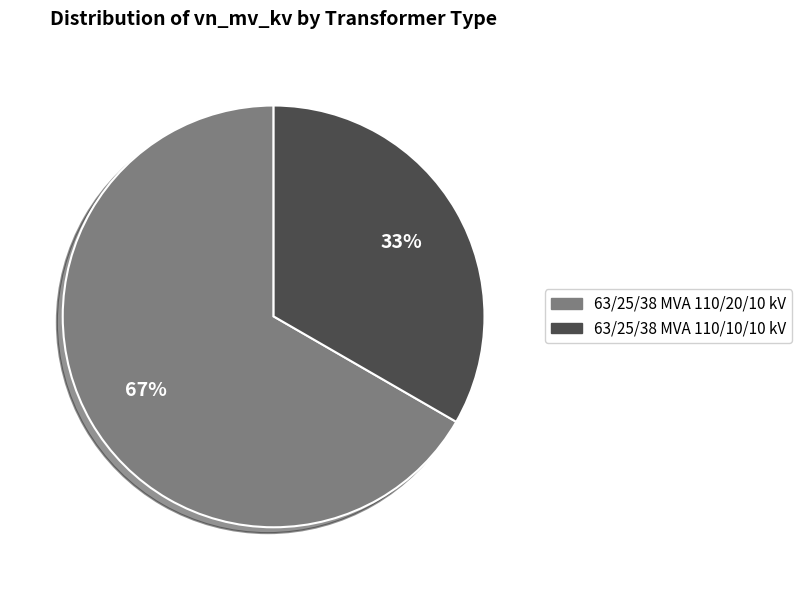

What is the majority slice?

63/25/38 MVA 110/20/10 kV